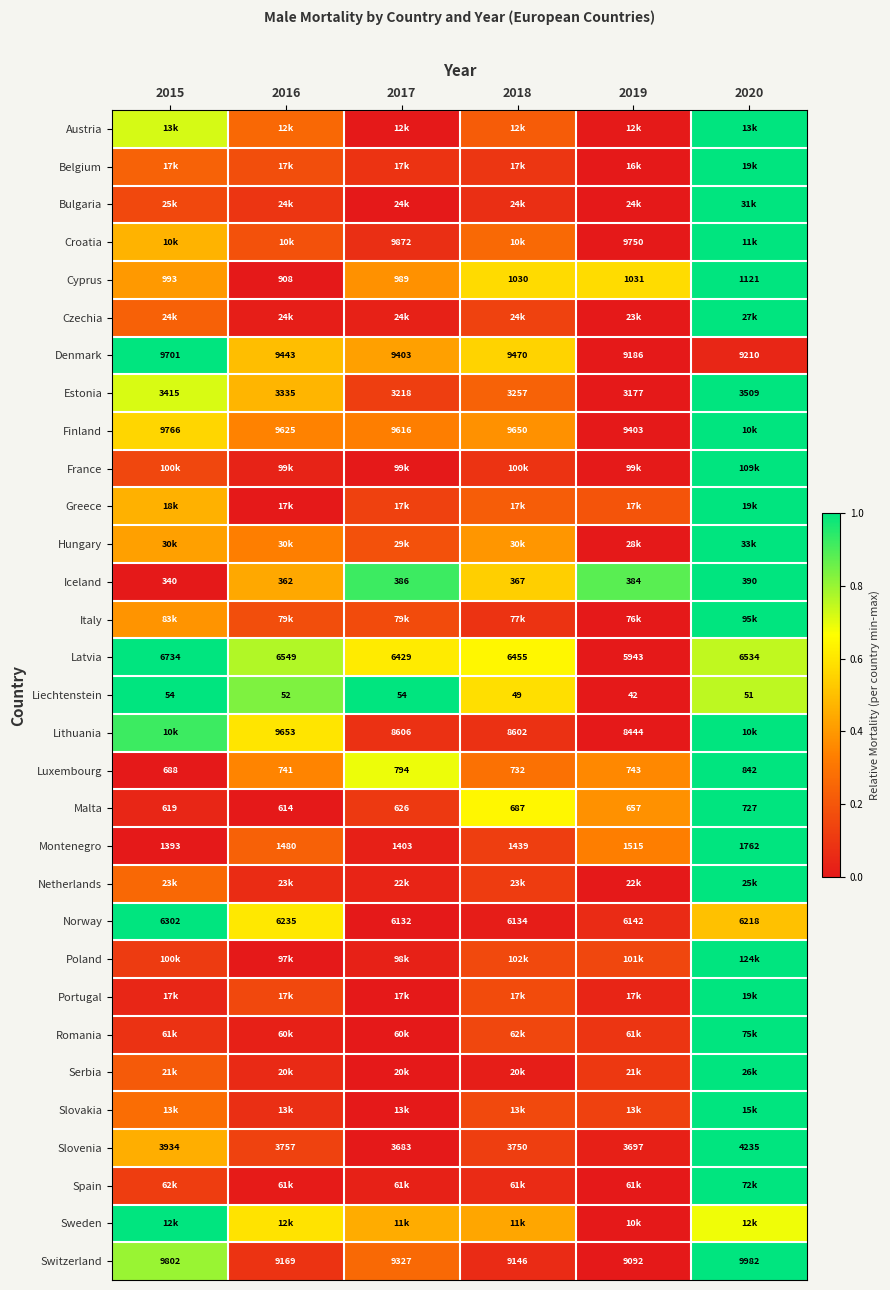

Is the value of Luxembourg at 2018 greater than the value of Iceland at 2016?

Yes